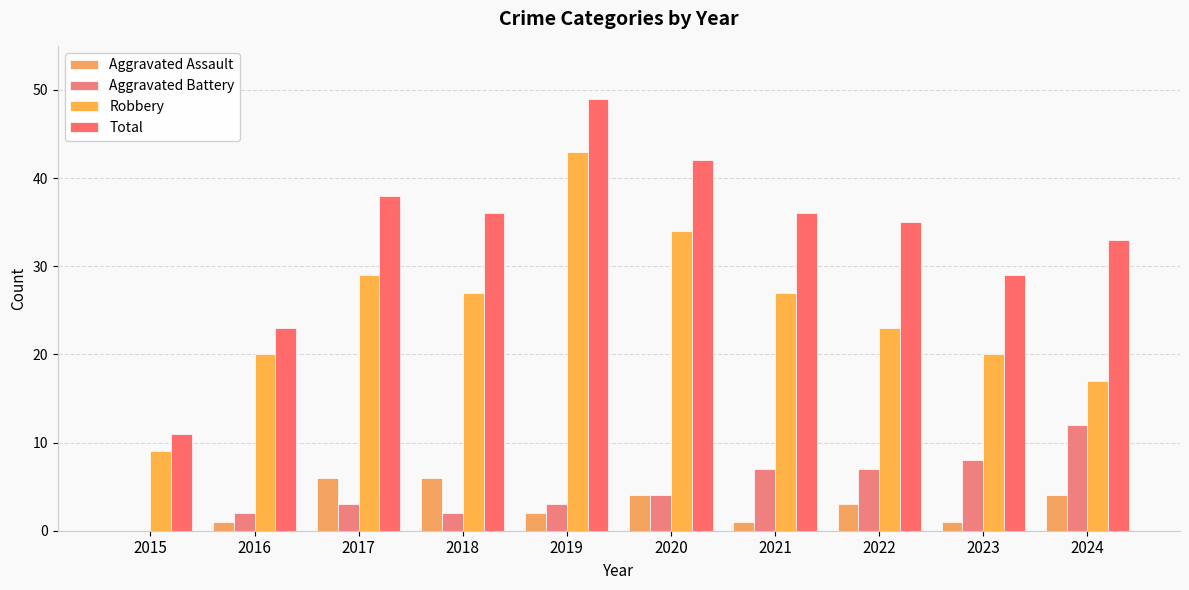

What is the sum of all Aggravated Assault values?

28